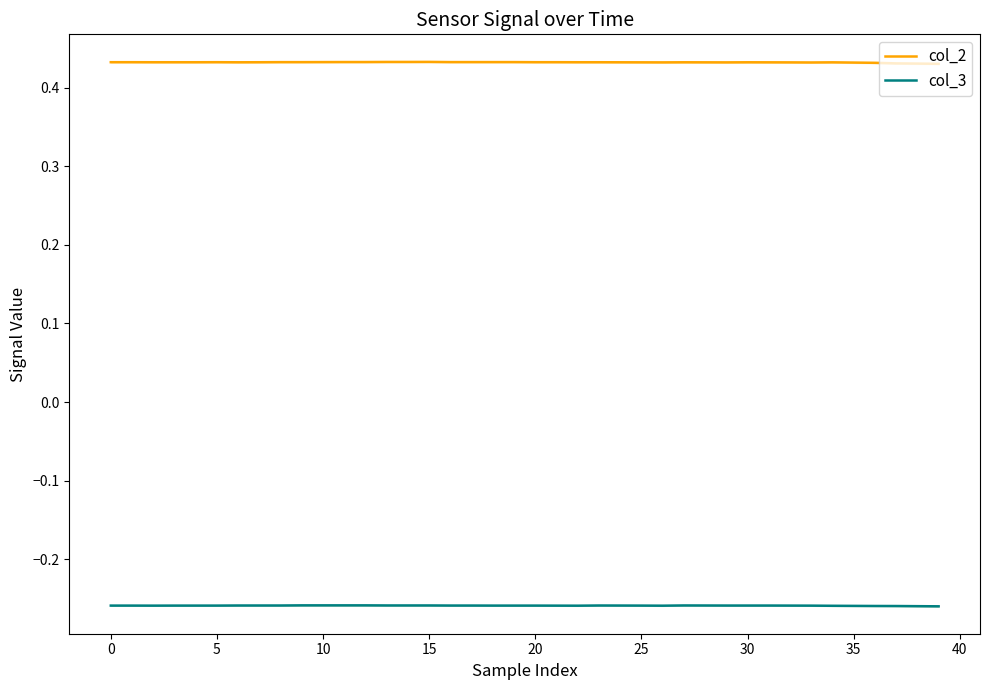

Which category has the highest value across all series?

15